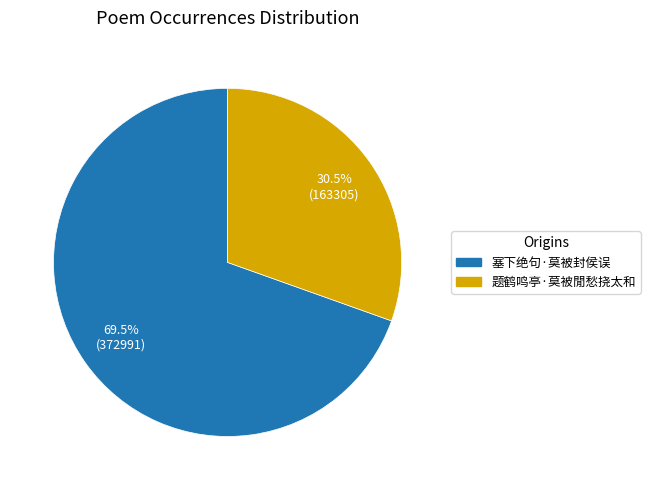

Does any single category account for the majority?

Yes